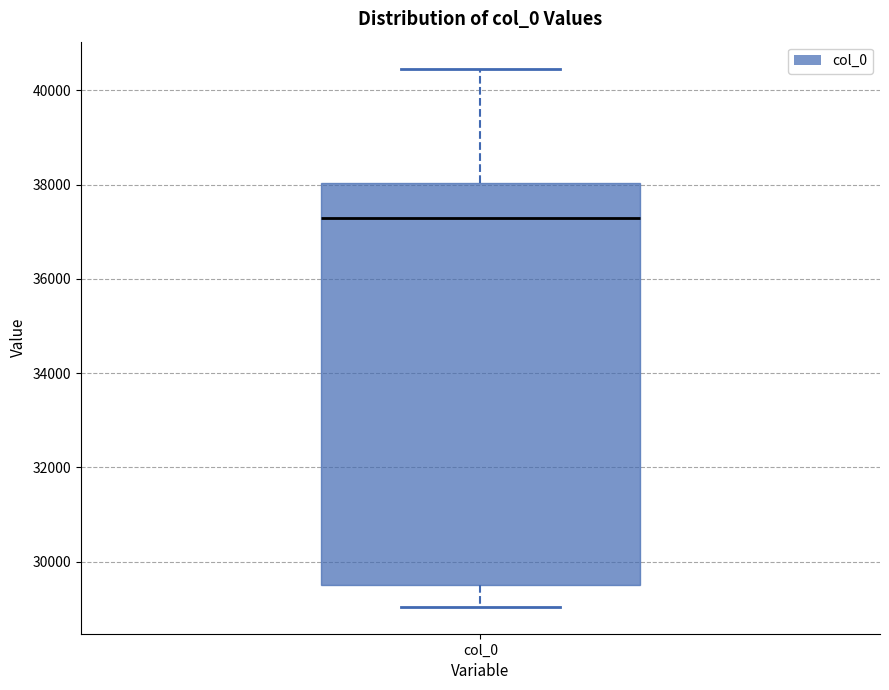

Where is the upper edge of the box for col_0 on the y-axis? The values are not printed on the chart, so give them approximately, as read against the axis.

38000